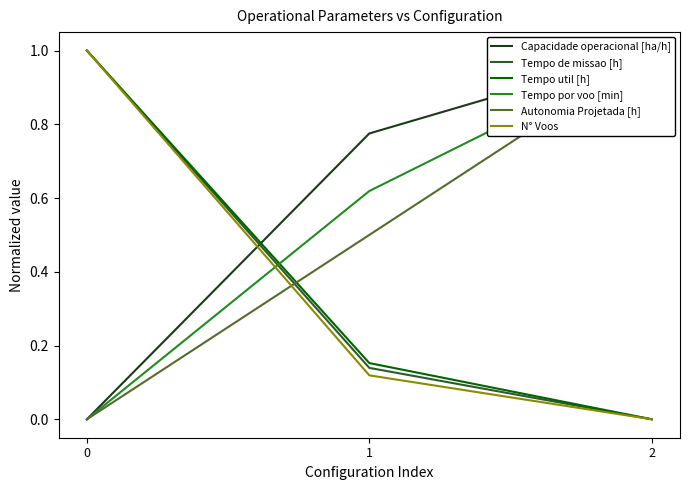

At how many categories does at least one series exceed 0?

3